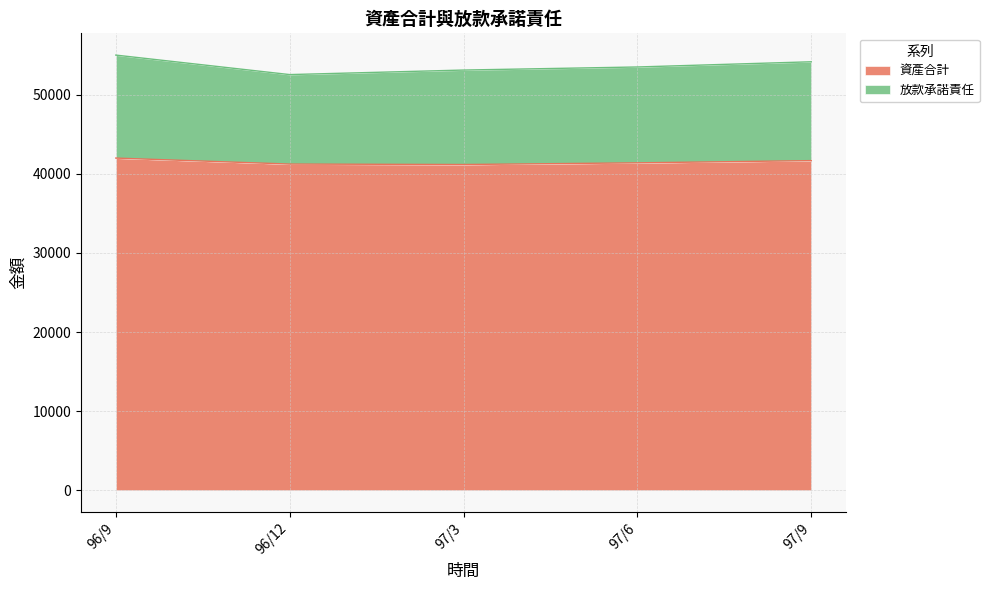

Which category has the highest value in the 放款承諾責任 series?

96/9